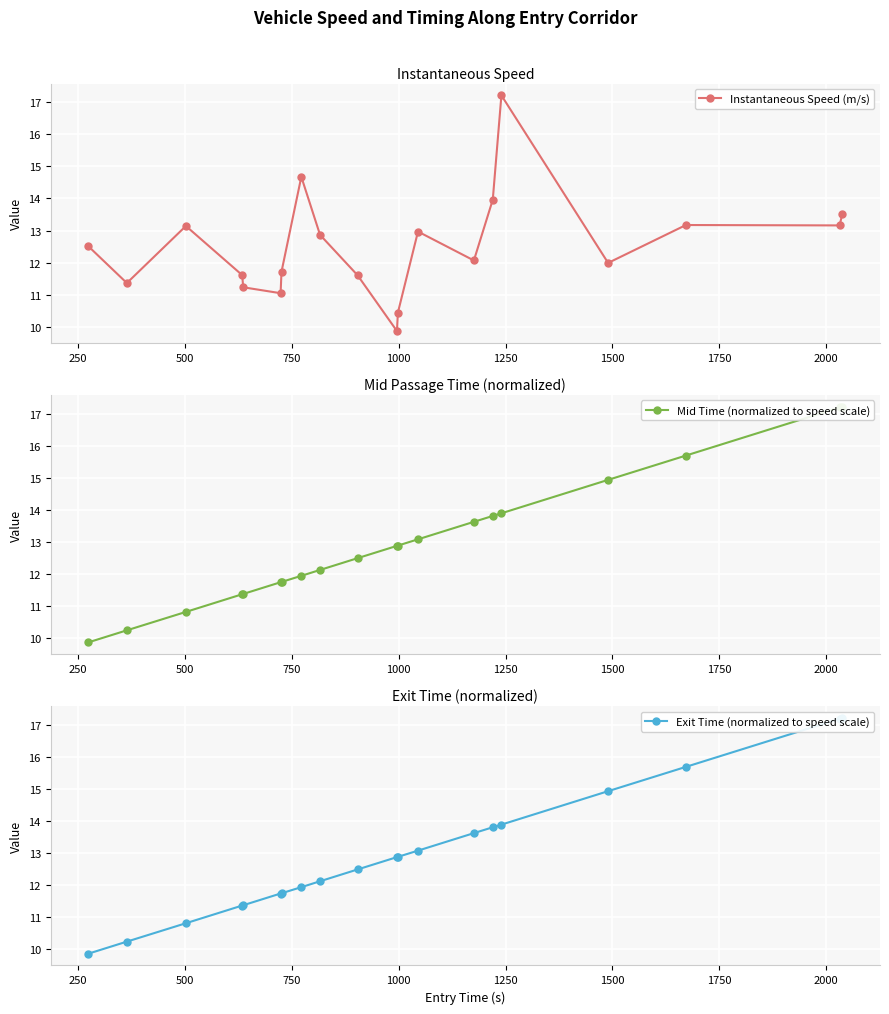

Which series ends up on top after the final intersection of Mid Time (normalized to speed scale) and Instantaneous Speed (m/s)?

Mid Time (normalized to speed scale)